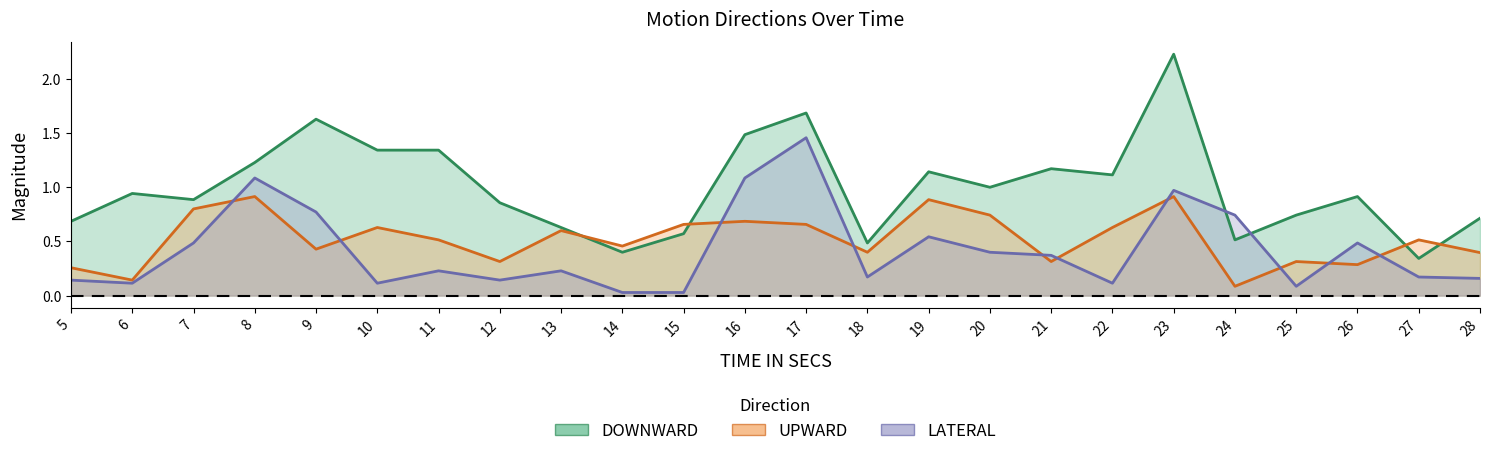

Rank the categories by DOWNWARD value from highest to lowest.

23, 17, 9, 16, 10, 11, 8, 21, 19, 22, 20, 6, 26, 7, 12, 25, 28, 5, 13, 15, 24, 18, 14, 27